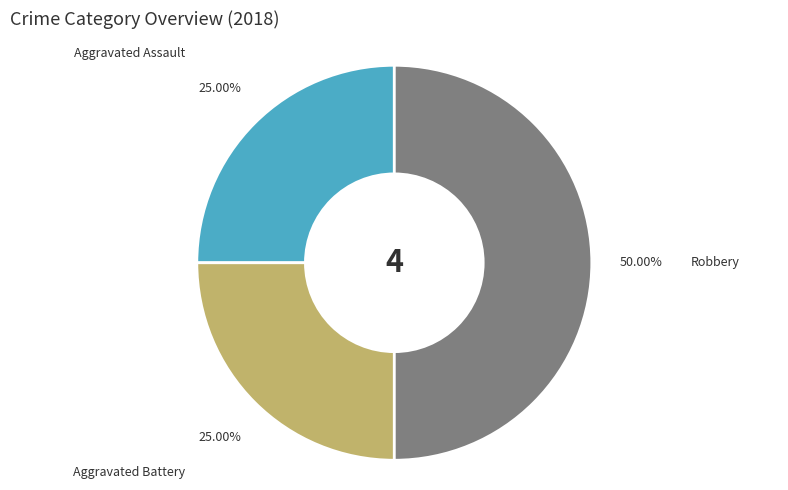

Is it true that Aggravated Assault is 19% of the pie?

False